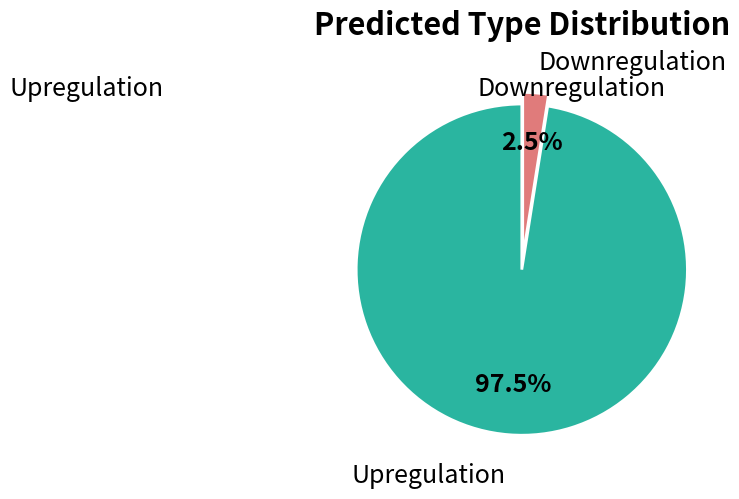

Is there a majority slice in this chart?

Yes